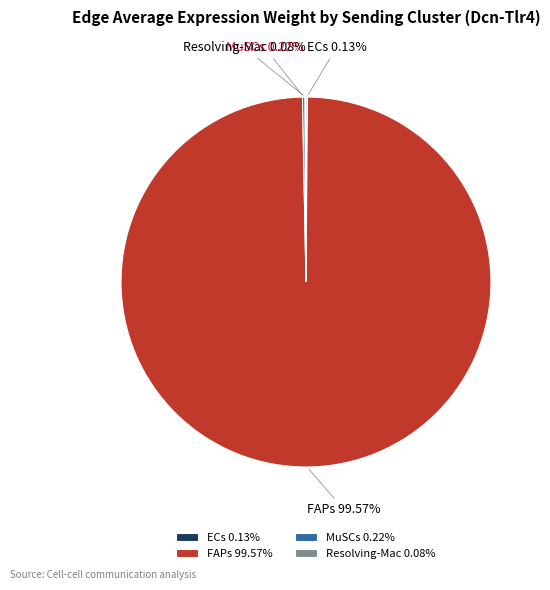

To the nearest percent, what is the average slice percentage?

25%